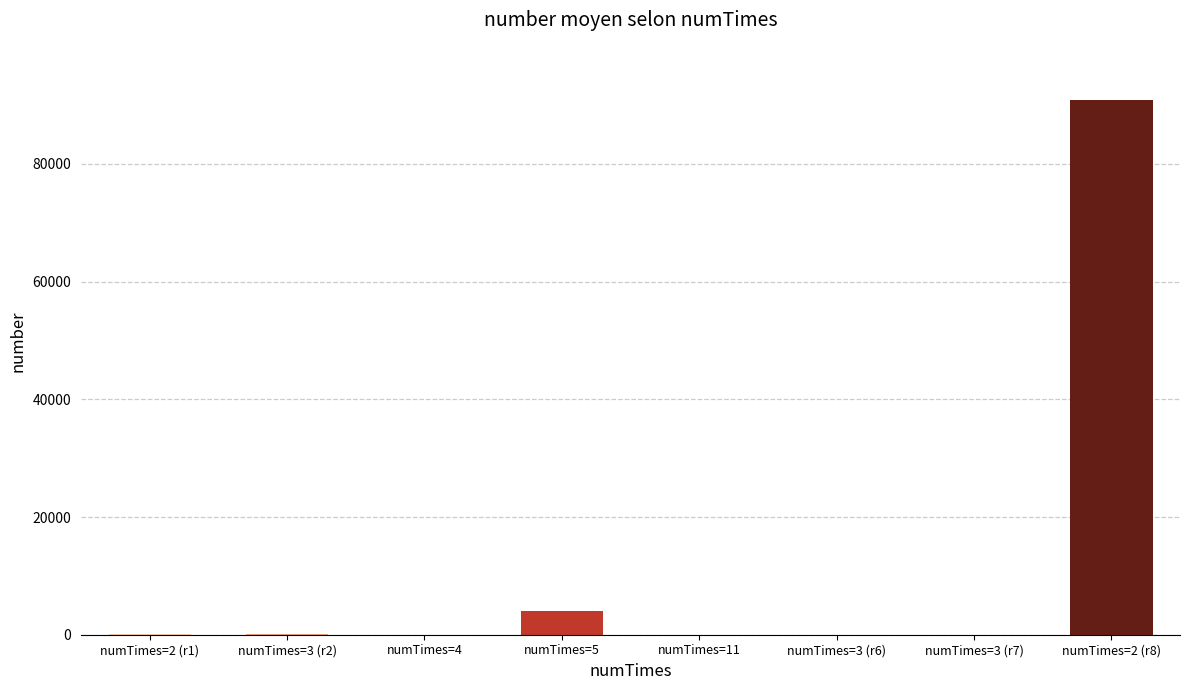

Which category has the highest value across all series?

numTimes=2 (r8)